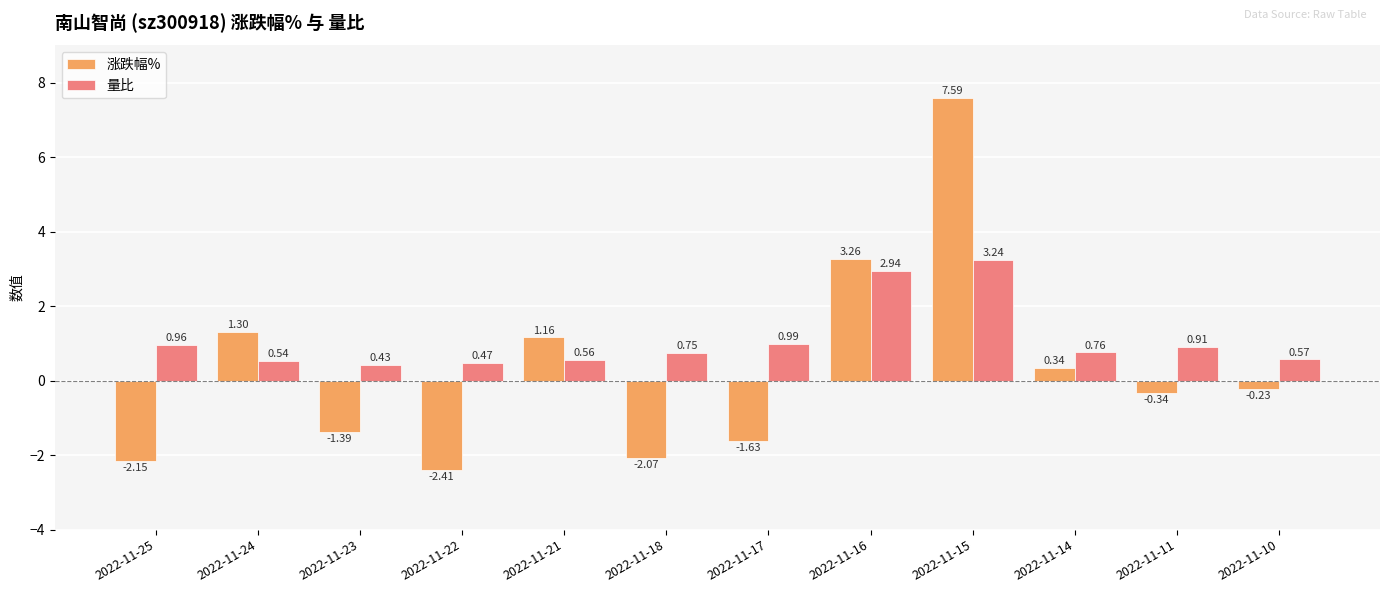

At which label does 量比 reach its peak?

2022-11-15